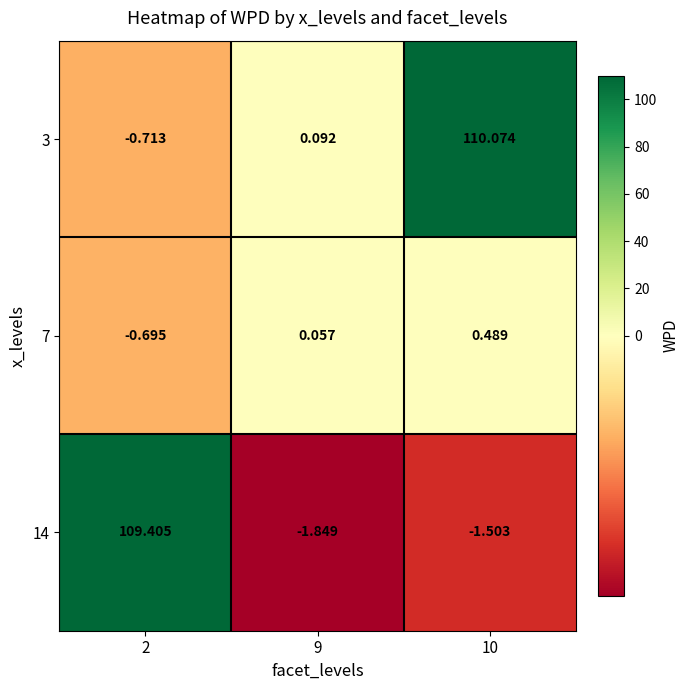

At how many categories does at least one series exceed 43?

2